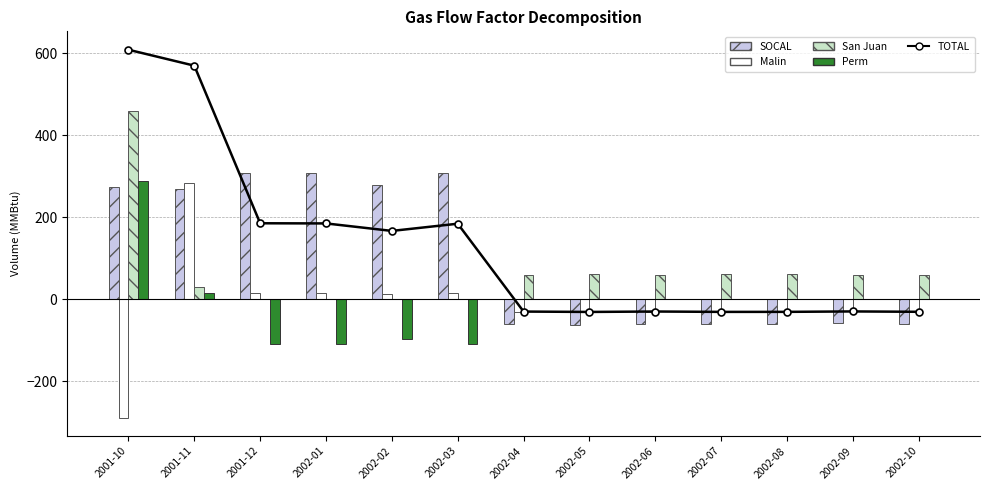

What is the total value across all series at 2002-05?

-61.2